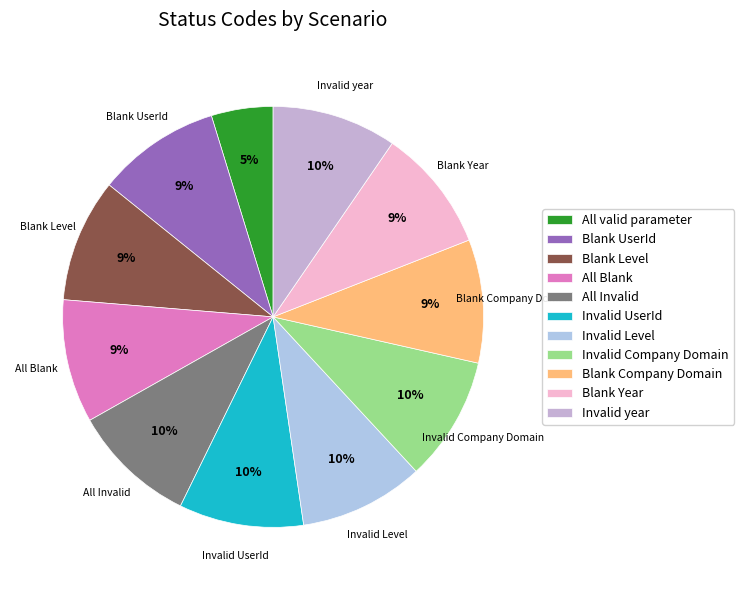

Does any single category account for the majority?

No